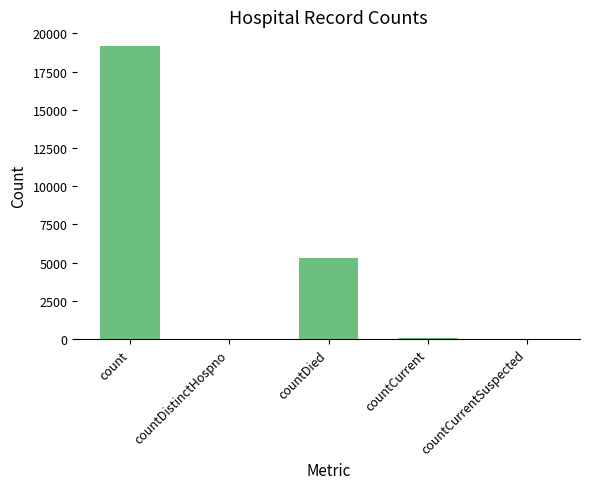

Which has a higher value, countCurrent or countDied?

countDied